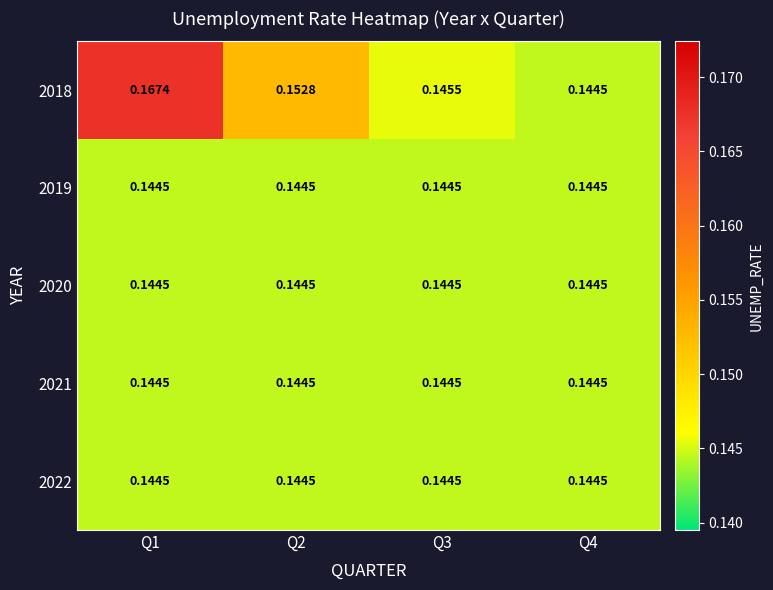

Is the value of 2018 at Q2 greater than the value of 2021 at Q4?

Yes